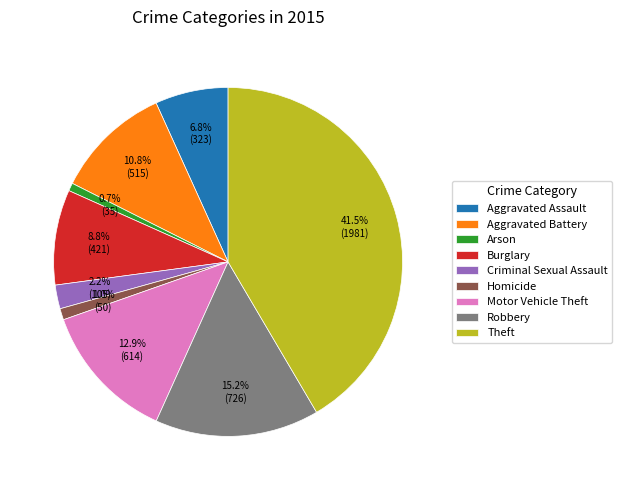

Count the number of slices in the pie.

9